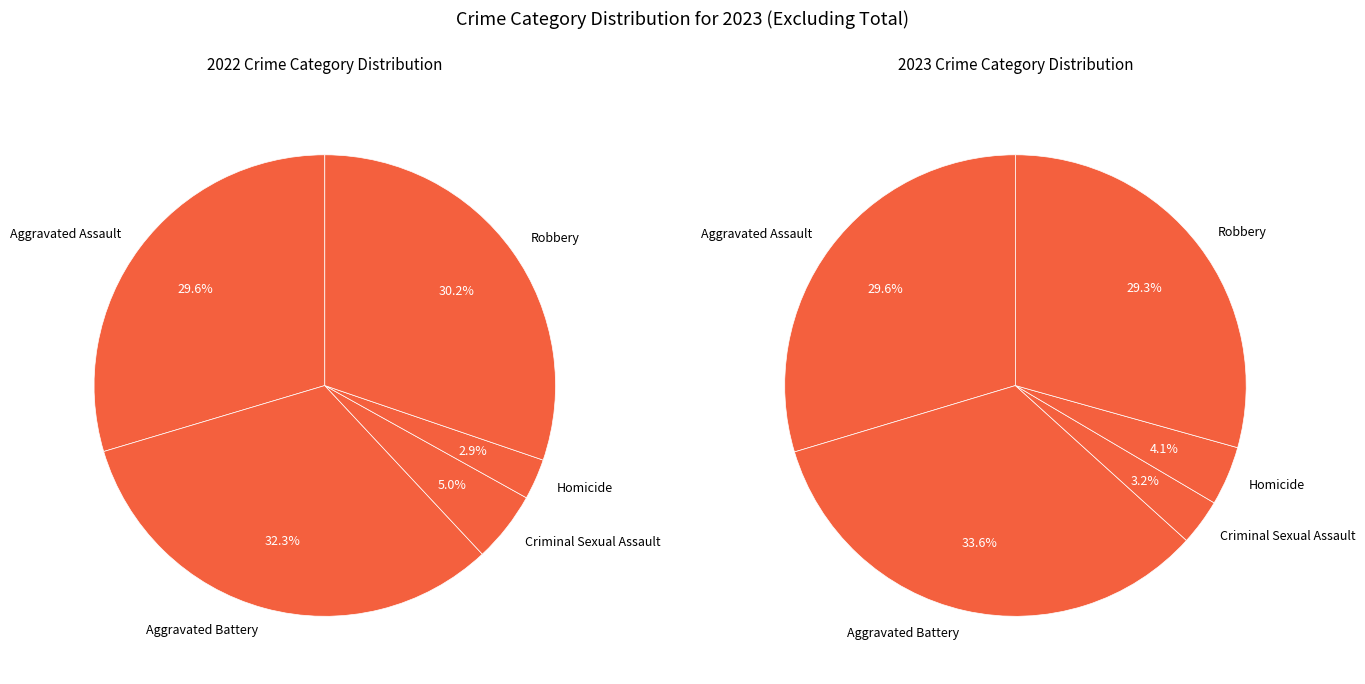

True or false: Criminal Sexual Assault accounts for 3% of the total.

True